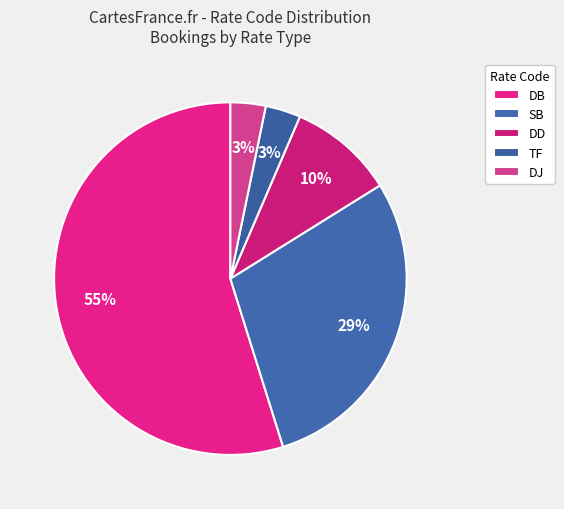

Count the number of slices in the pie.

5